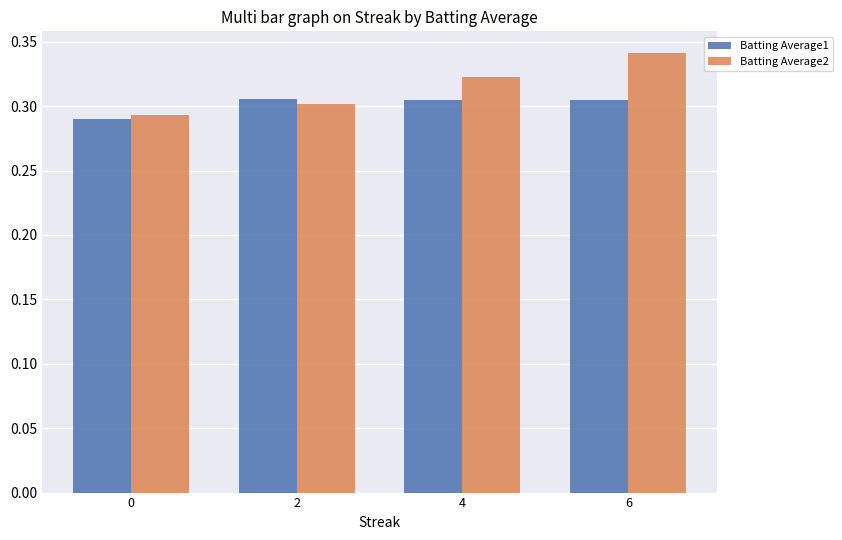

At which category is the sum across all series the highest?

6